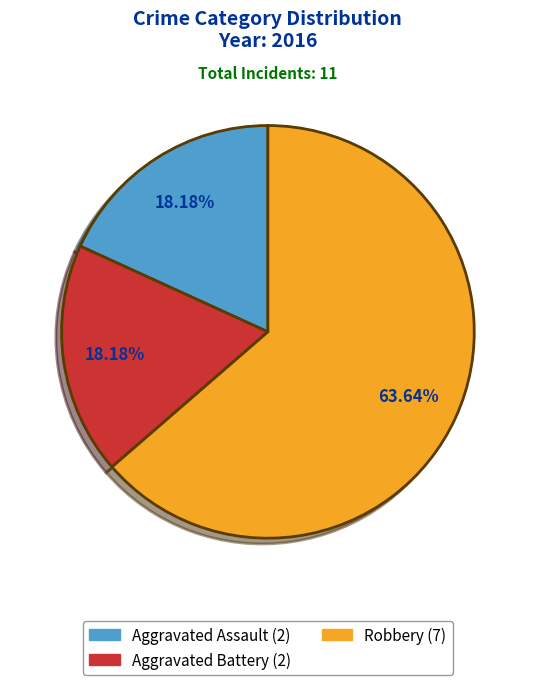

True or false: Robbery accounts for 64% of the total.

True